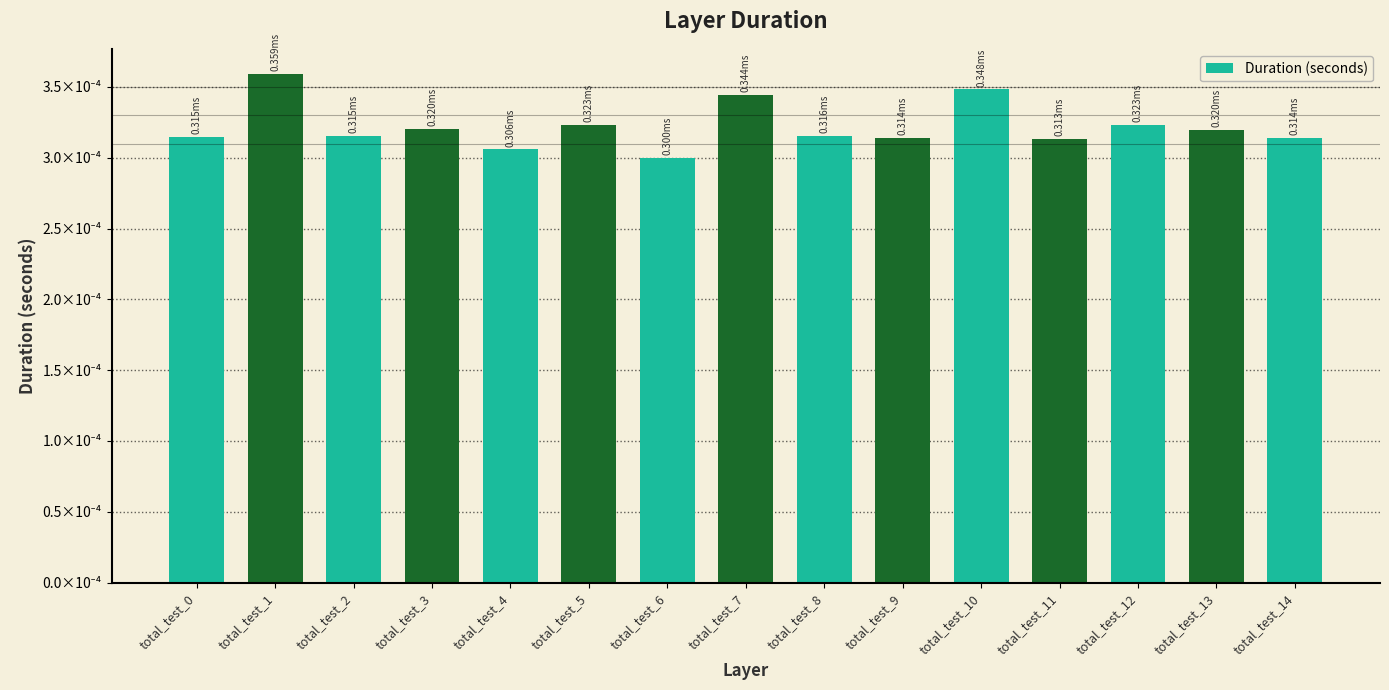

The chart shows a value of 0.0 at total_test_9. True or false?

False